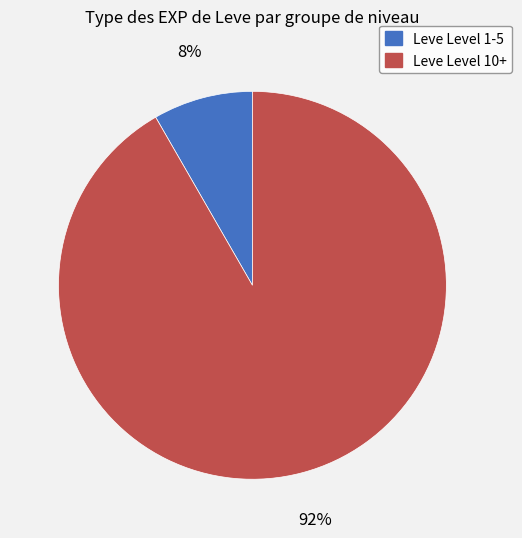

Is there a majority slice in this chart?

Yes